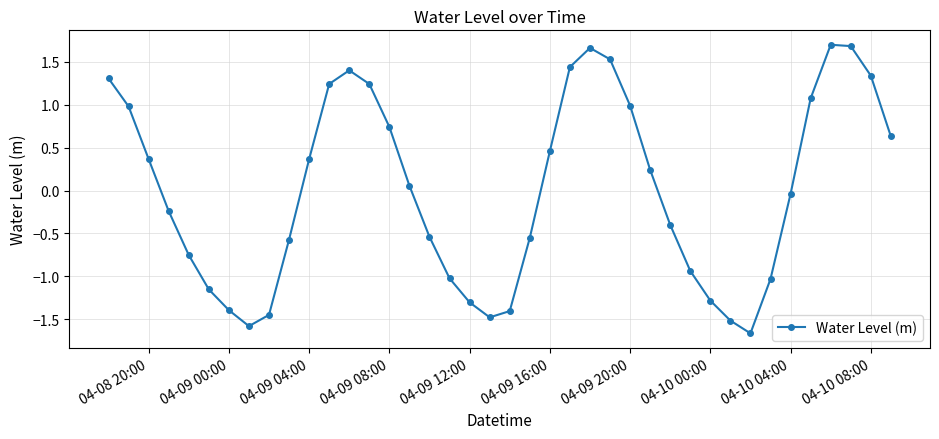

How many points are lower than both their immediate neighbors (excluding endpoints)?

3